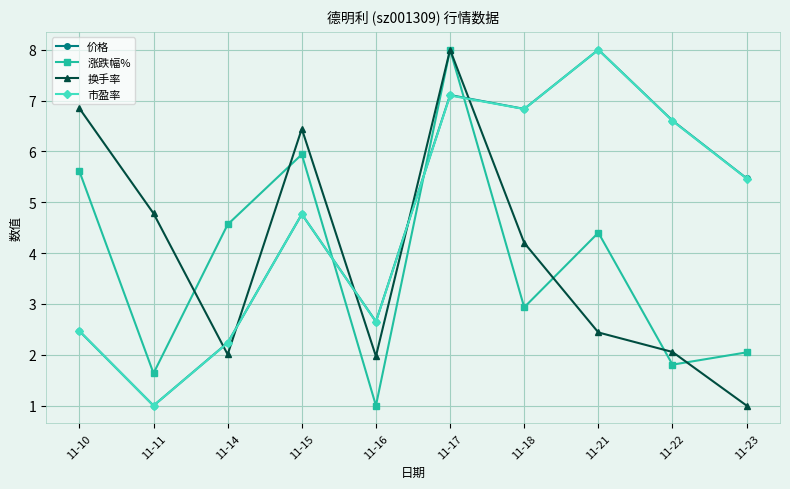

Reading left to right, extract all data points from this chart.

价格: 11-10=2.5	11-11=1.0	11-14=2.2	11-15=4.8	11-16=2.7	11-17=7.1	11-18=6.8	11-21=8.0	11-22=6.6	11-23=5.5
涨跌幅%: 11-10=5.6	11-11=1.6	11-14=4.6	11-15=5.9	11-16=1.0	11-17=8.0	11-18=2.9	11-21=4.4	11-22=1.8	11-23=2.0
换手率: 11-10=6.8	11-11=4.8	11-14=2.0	11-15=6.4	11-16=2.0	11-17=8.0	11-18=4.2	11-21=2.4	11-22=2.1	11-23=1.0
市盈率: 11-10=2.5	11-11=1.0	11-14=2.2	11-15=4.8	11-16=2.7	11-17=7.1	11-18=6.8	11-21=8.0	11-22=6.6	11-23=5.5